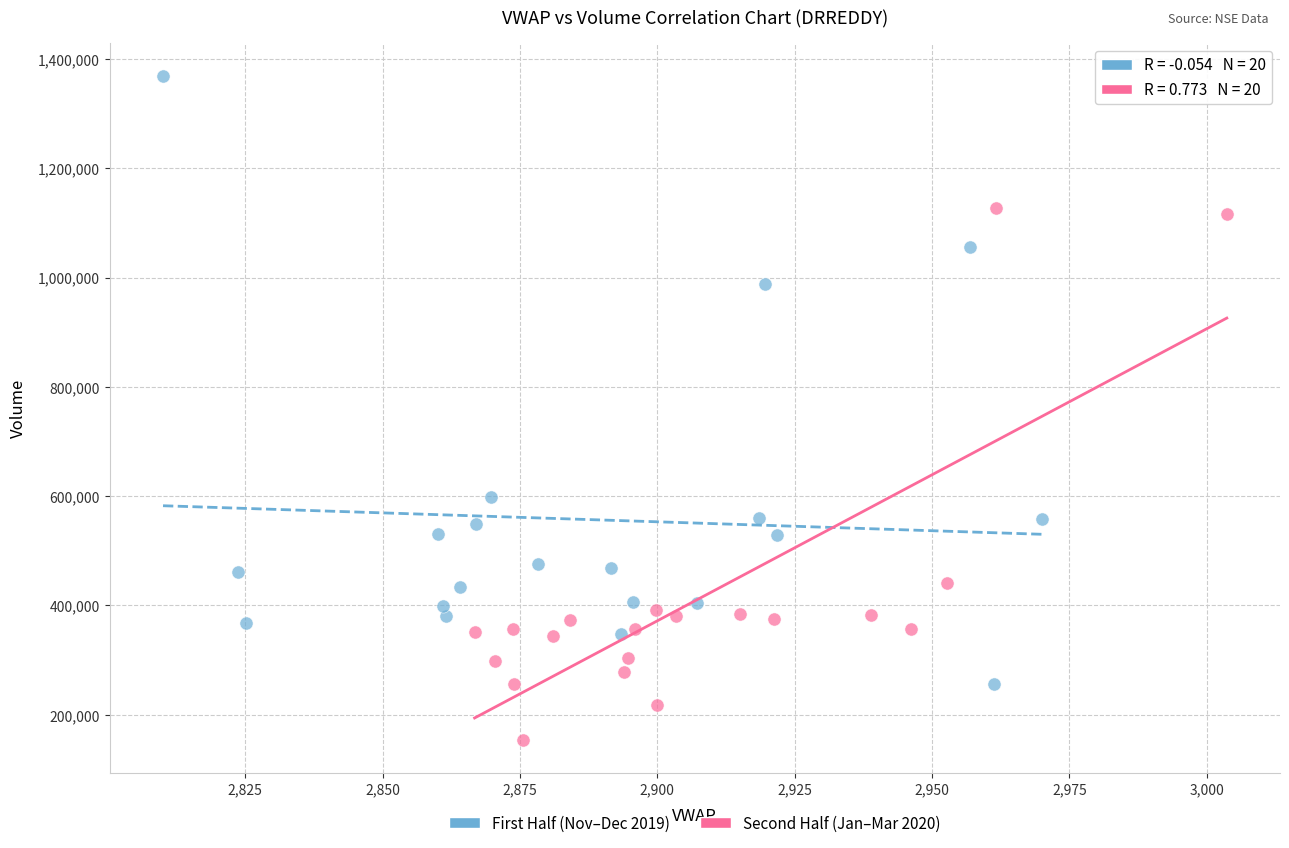

Which series has the widest spread of Y values?

First Half (Nov–Dec 2019)